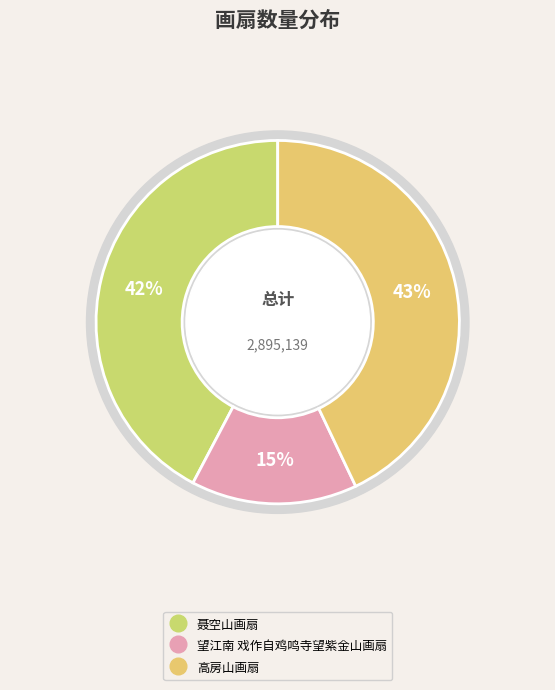

What is the largest slice in the pie chart?

高房山画扇